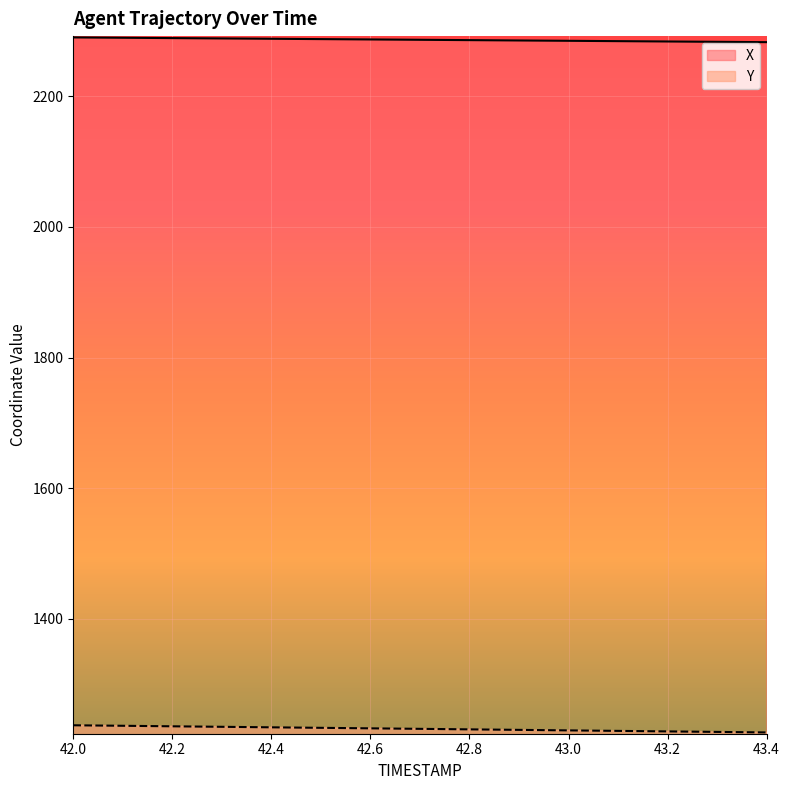

True or false: Y and X cross at least once.

False